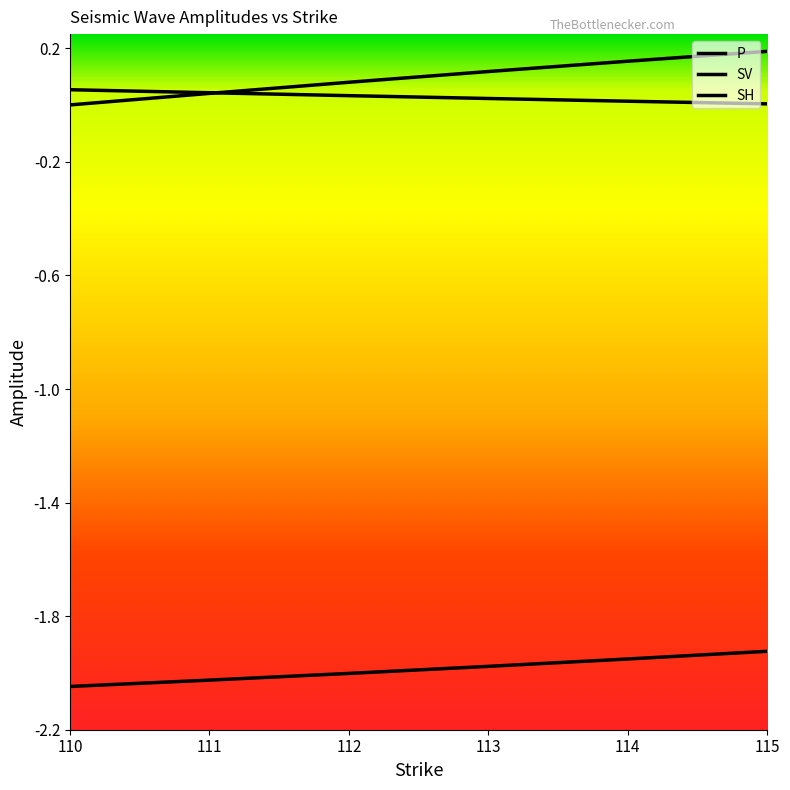

How many lines are shown in the chart?

3